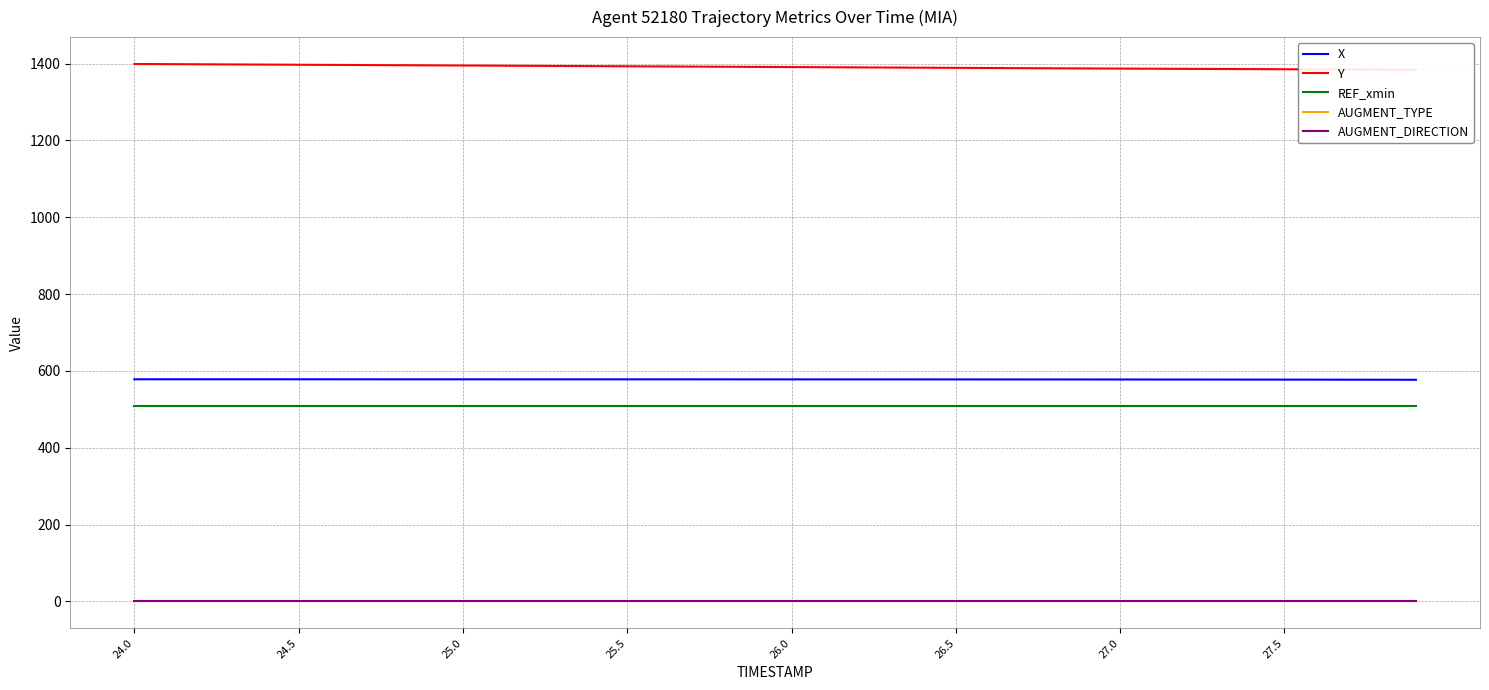

What is the lowest value of the REF_xmin series?

508.6